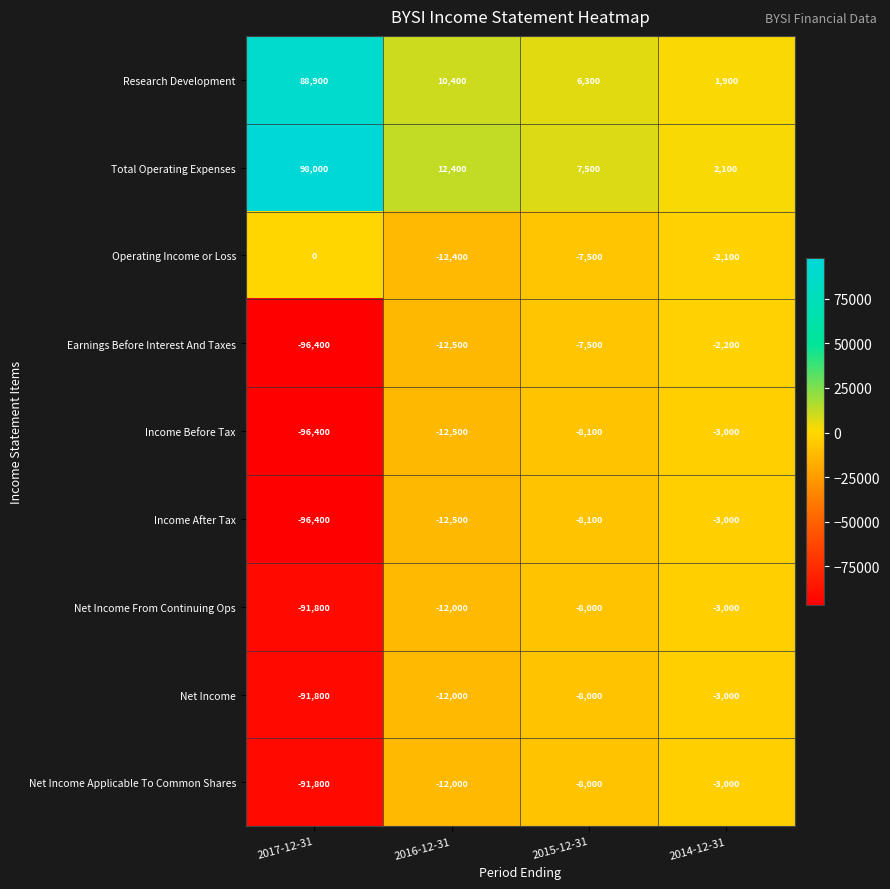

How many data points in Net Income are above -8000?

1